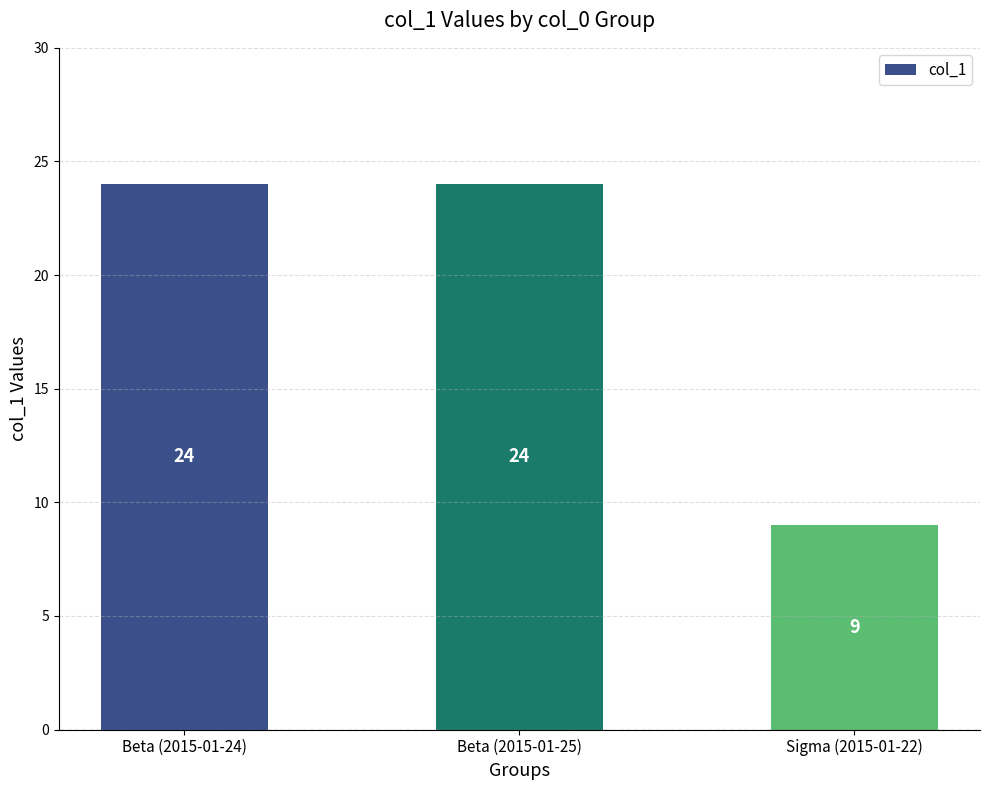

Count the values in the range 9 to 24.

3